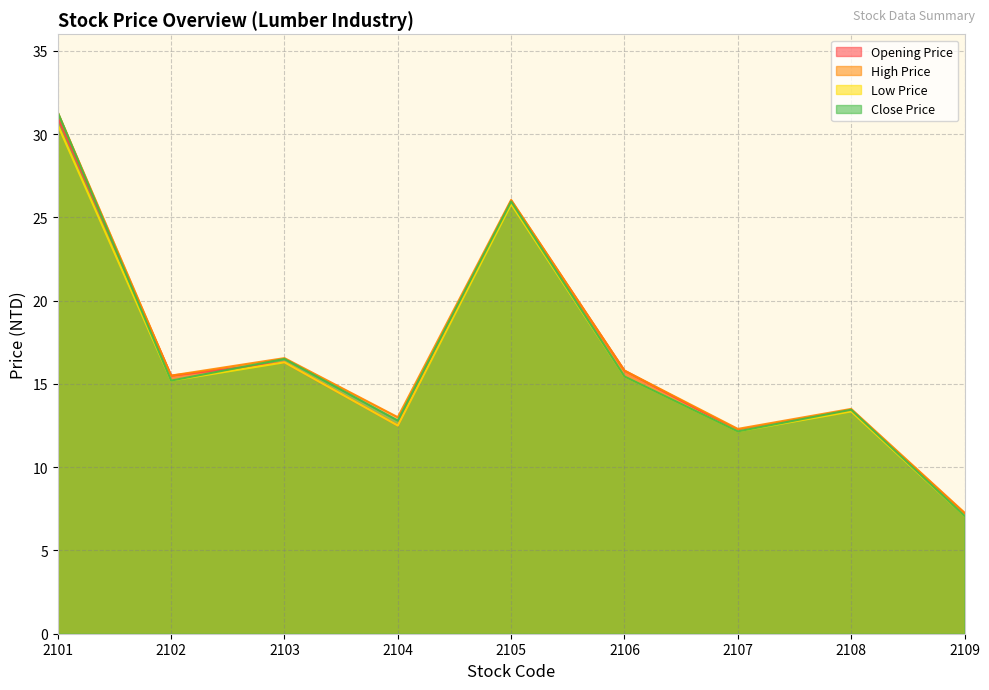

What is the difference between the highest and lowest values at 2108?

0.2